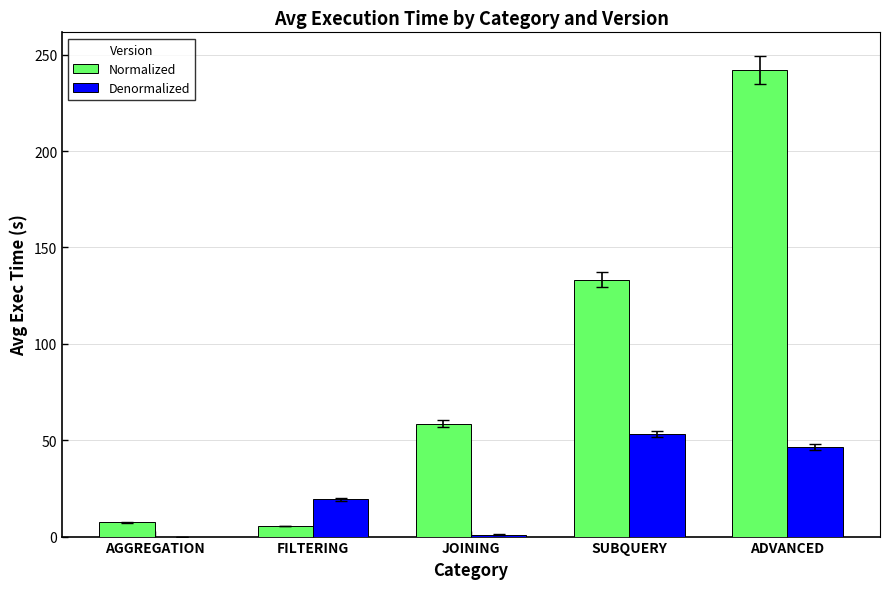

Where is Normalized nearest to the value 123?

SUBQUERY